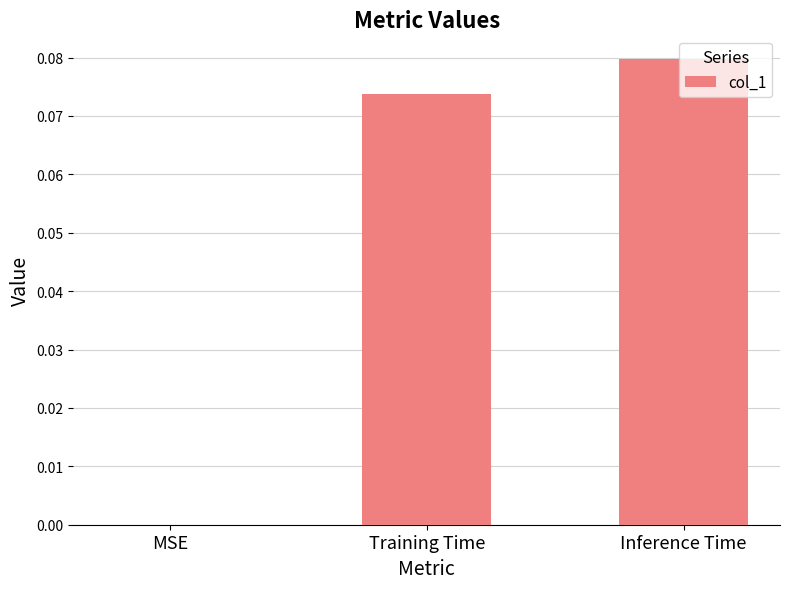

Where is the data nearest to the value 0?

MSE